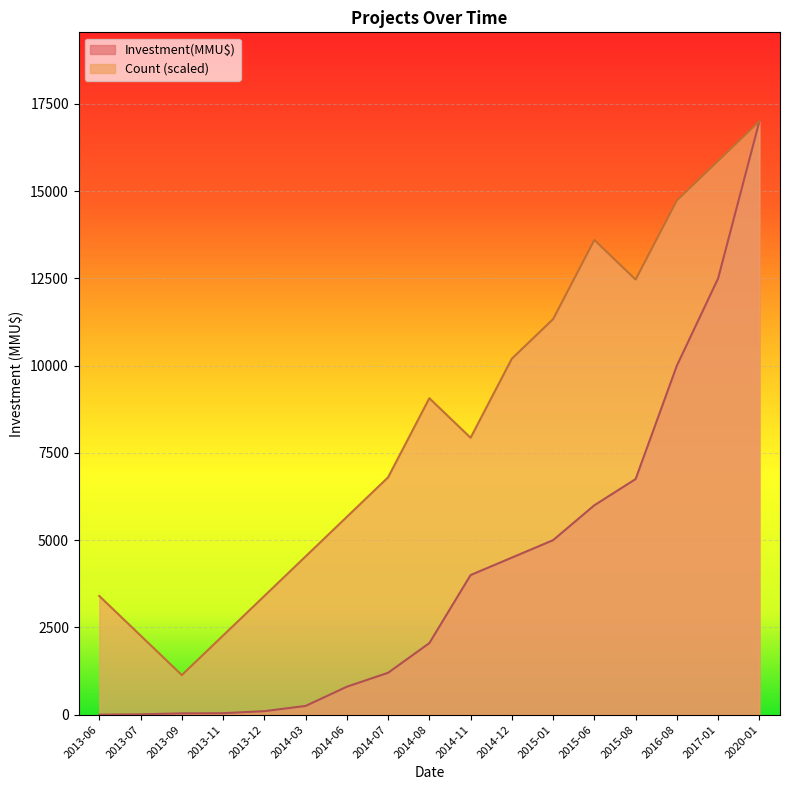

Which category has the highest value in the Investment(MMU$) series?

2020-01